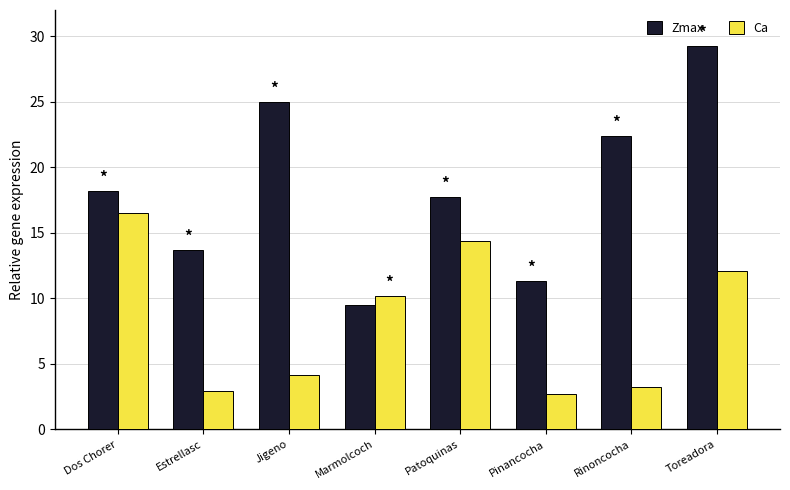

At which label does Zmax reach its peak?

Toreadora